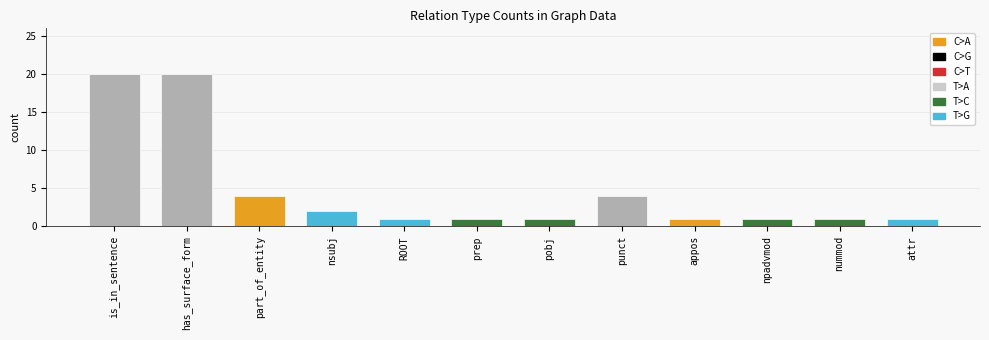

What is the value of the 3rd bar from the left?

4